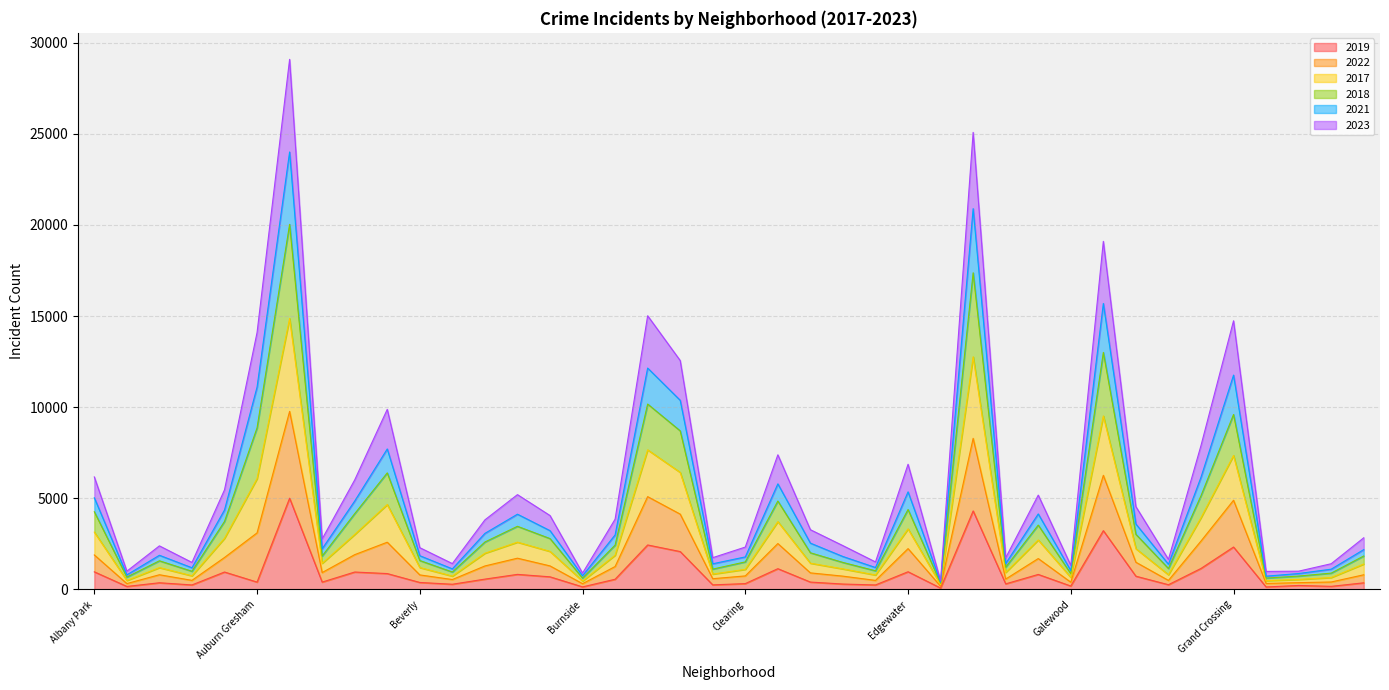

What are all the series names shown in the legend?

2019, 2022, 2017, 2018, 2021, 2023